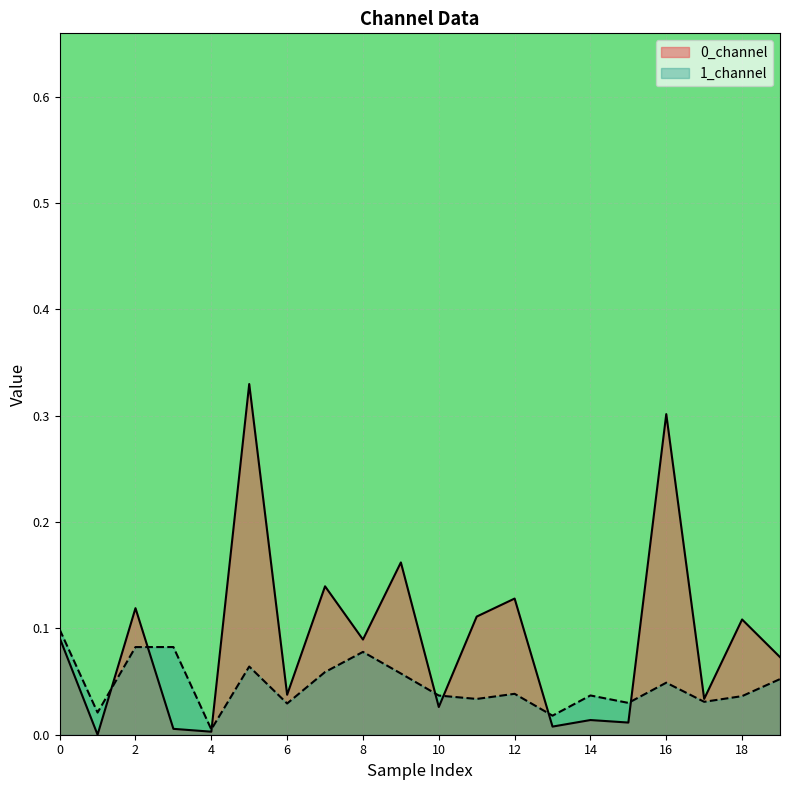

Rank the series by their maximum value, from lowest to highest.

1_channel, 0_channel